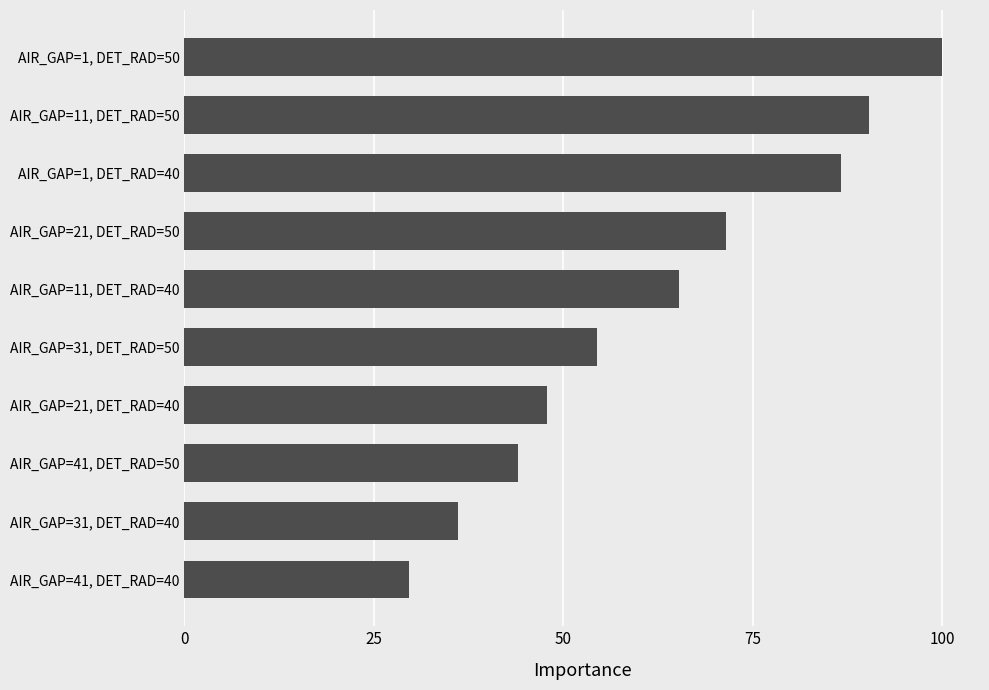

The value at AIR_GAP=21, DET_RAD=50 is 71.5. True or false?

True